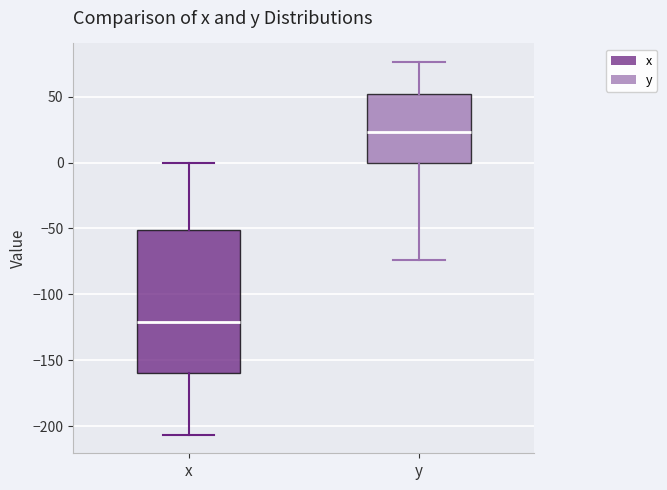

Reading left to right, transcribe this box plot: for each box, give where its median line is, the range the box spans, and where its two whiskers end, as read against the y-axis. The values are not printed on the chart, so give them approximately, as read against the axis.

x: median -120, box -160 to -50, whiskers -205 to 0
y: median 25, box 0 to 50, whiskers -75 to 75